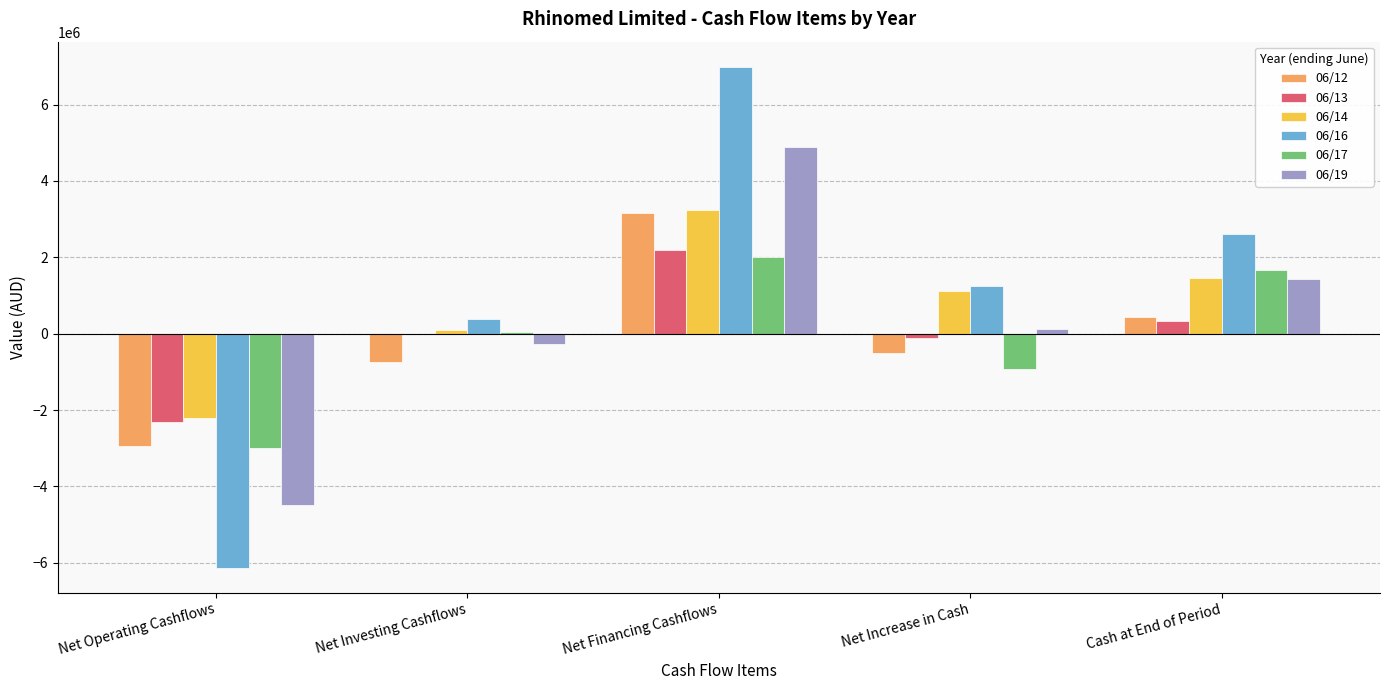

Count the number of data series in this chart.

6